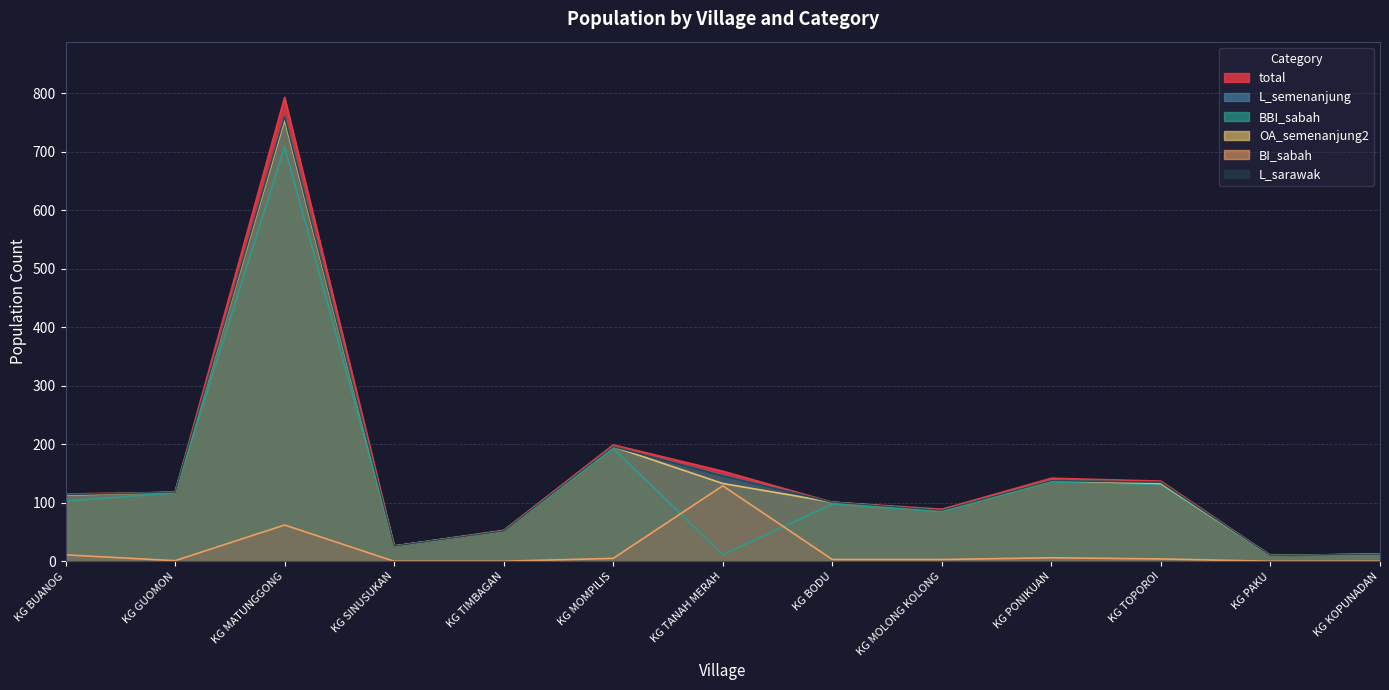

What is the lowest value of the L_semenanjung series?

10